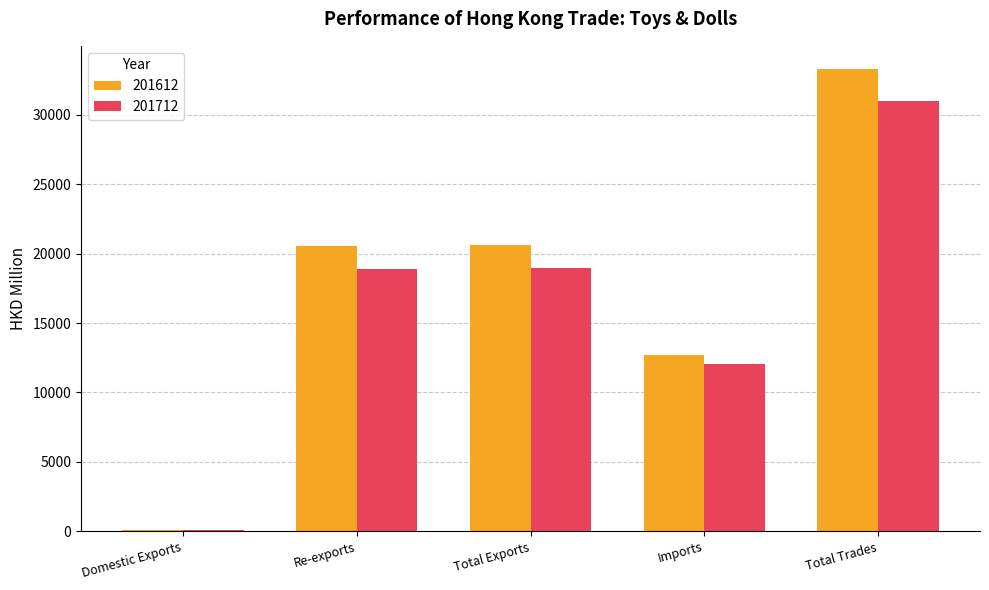

At which category is the sum across all series the highest?

Total Trades